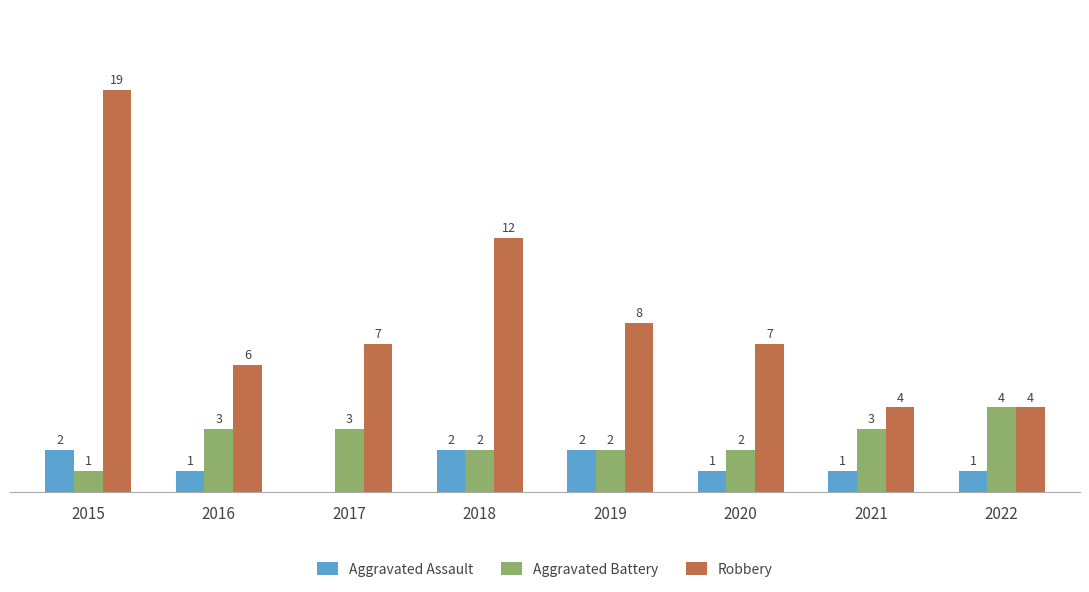

Is the value of Aggravated Battery at 2015 greater than the value of Aggravated Assault at 2019?

No